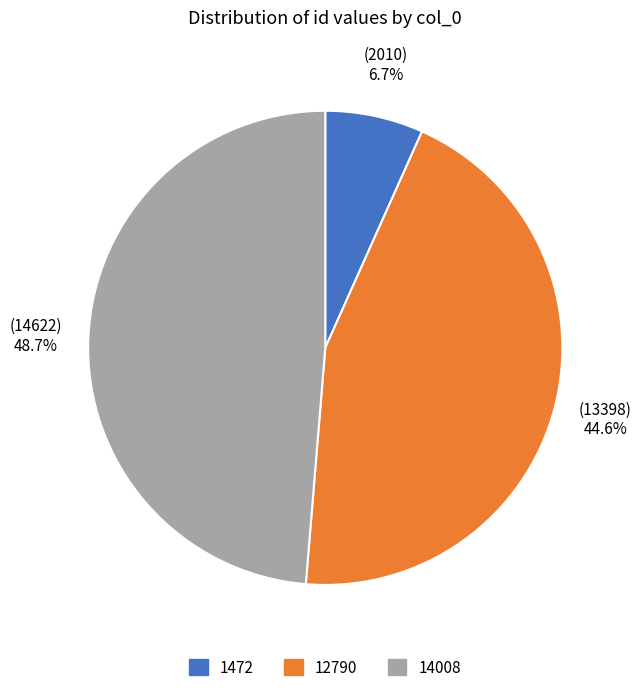

Between 14008 and 1472, which is larger?

14008